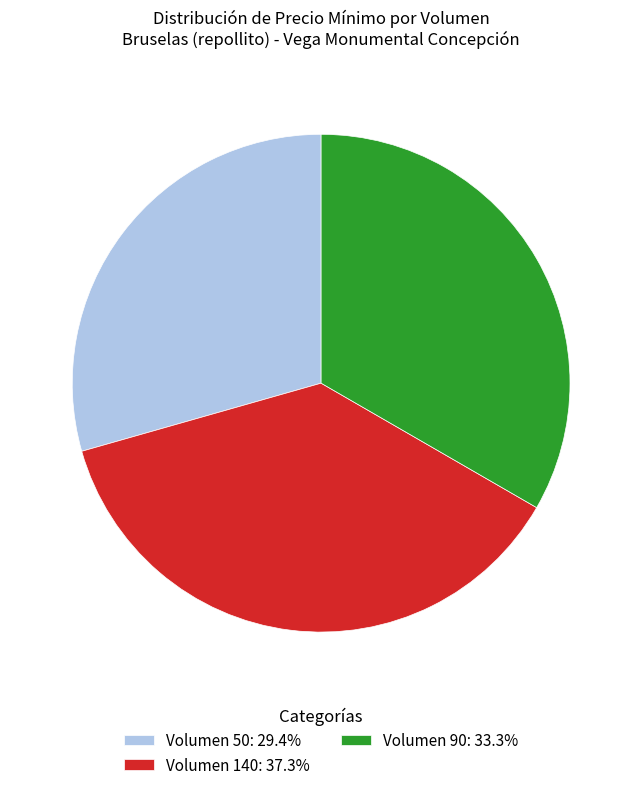

What is the ratio of the value at Volumen 140: 37.3% to the value at Volumen 50: 29.4%?

1.3